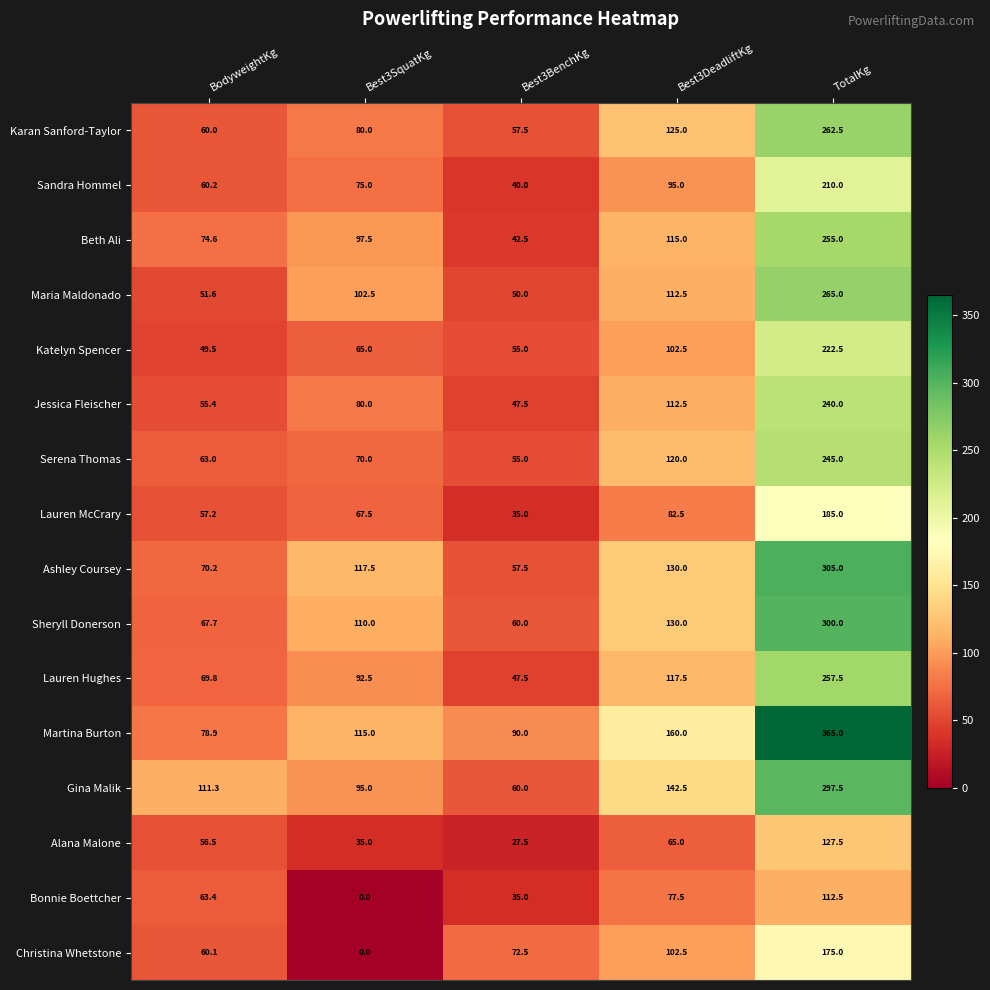

Is it true that Beth Ali equals 74.6 at BodyweightKg?

True